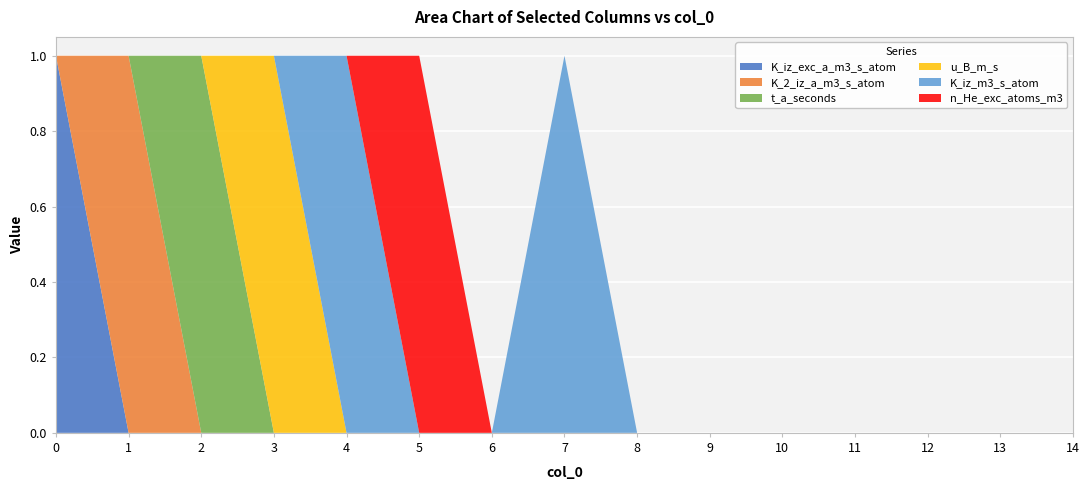

Reading left to right, list all the values displayed in this chart.

K_iz_exc_a_m3_s_atom: 0=1	1=0	2=0	3=0	4=0	5=0	6=0	7=0	8=0	9=0	10=0	11=0	12=0	13=0	14=0
K_2_iz_a_m3_s_atom: 0=0	1=1	2=0	3=0	4=0	5=0	6=0	7=0	8=0	9=0	10=0	11=0	12=0	13=0	14=0
t_a_seconds: 0=0	1=0	2=1	3=0	4=0	5=0	6=0	7=0	8=0	9=0	10=0	11=0	12=0	13=0	14=0
u_B_m_s: 0=0	1=0	2=0	3=1	4=0	5=0	6=0	7=0	8=0	9=0	10=0	11=0	12=0	13=0	14=0
K_iz_m3_s_atom: 0=0	1=0	2=0	3=0	4=1	5=0	6=0	7=1	8=0	9=0	10=0	11=0	12=0	13=0	14=0
n_He_exc_atoms_m3: 0=0	1=0	2=0	3=0	4=0	5=1	6=0	7=0	8=0	9=0	10=0	11=0	12=0	13=0	14=0